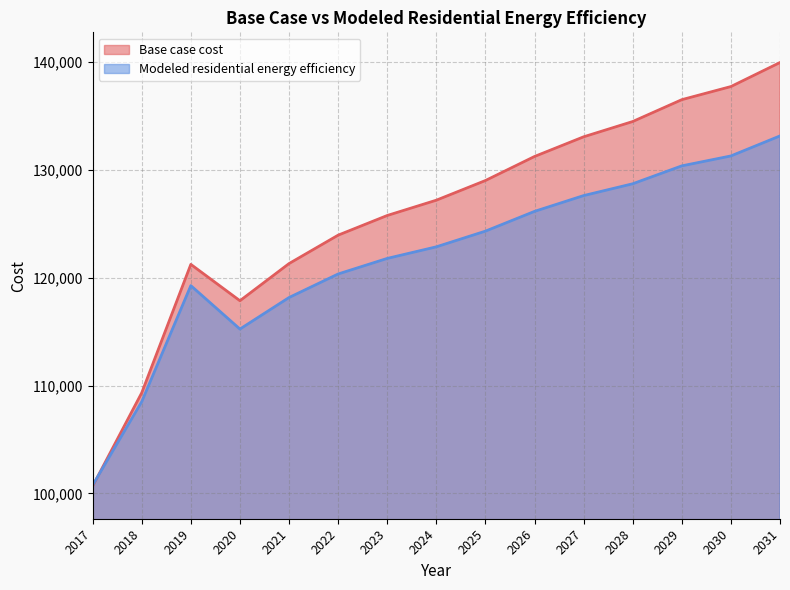

Reading right to left, transcribe all the data shown in this chart.

Base case cost: 2031=139960.0	2030=137730.9	2029=136515.0	2028=134488.6	2027=133070.1	2026=131246.3	2025=129017.2	2024=127193.4	2023=125774.9	2022=123951.1	2021=121316.7	2020=117871.7	2019=121243.0	2018=109337.2	2017=100678.5
Modeled residential energy efficiency: 2031=133153.7	2030=131297.0	2029=130377.5	2028=128716.7	2027=127620.4	2026=126156.1	2025=124323.9	2024=122870.0	2023=121794.5	2022=120351.6	2021=118168.2	2020=115244.5	2019=119272.1	2018=108512.6	2017=100764.4